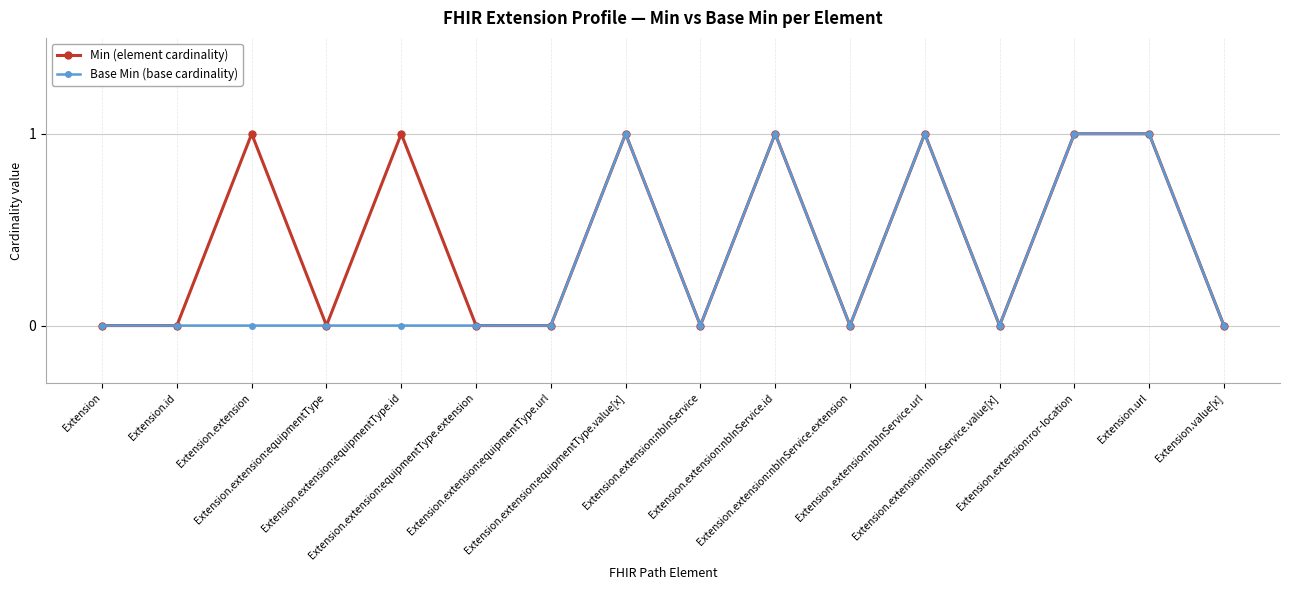

How many series are shown in this chart?

2